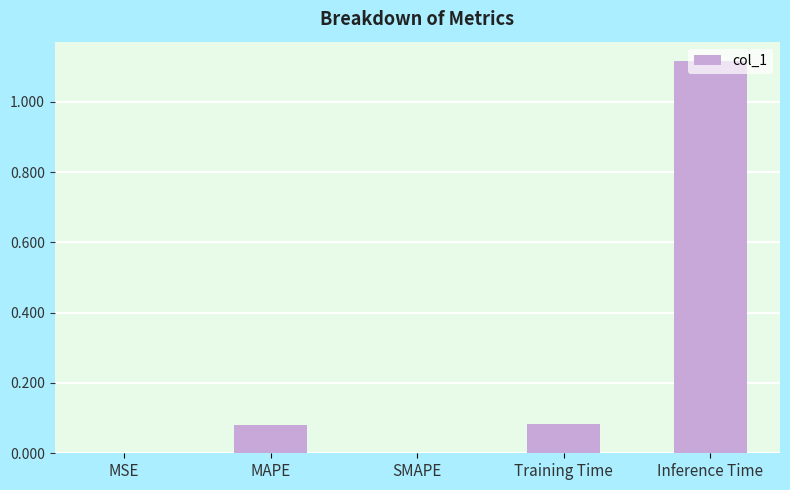

Which label corresponds to the largest value in the chart?

Inference Time